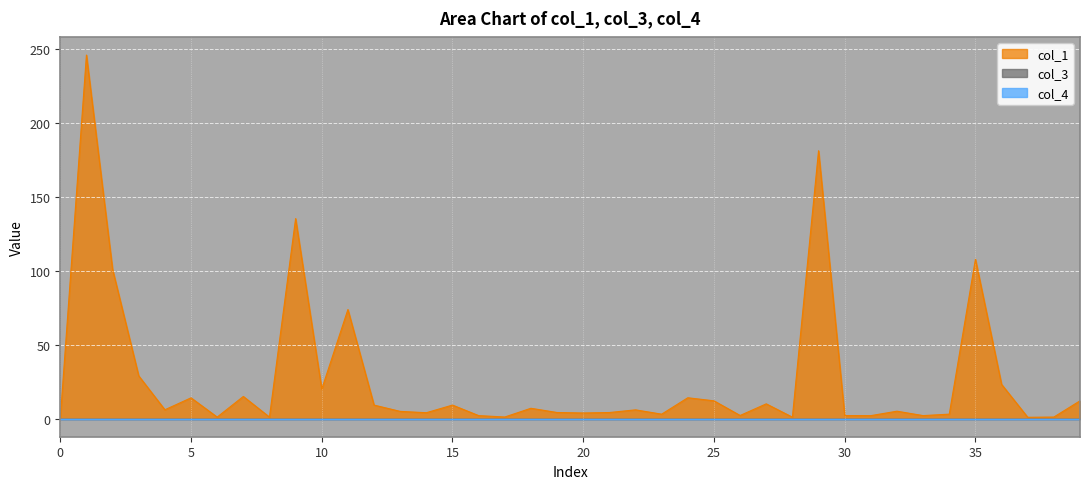

Is the value of col_1 at 28 greater than the value of col_4 at 14?

Yes